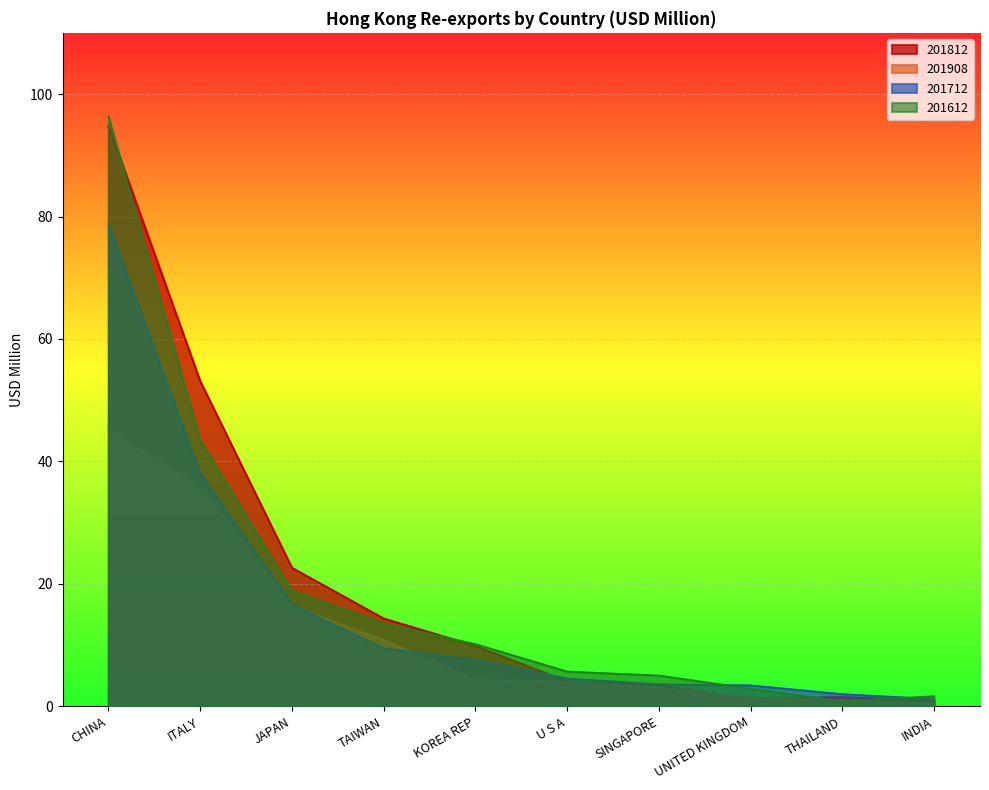

At U S A, list the series in order from largest to smallest.

201612, 201712, 201812, 201908